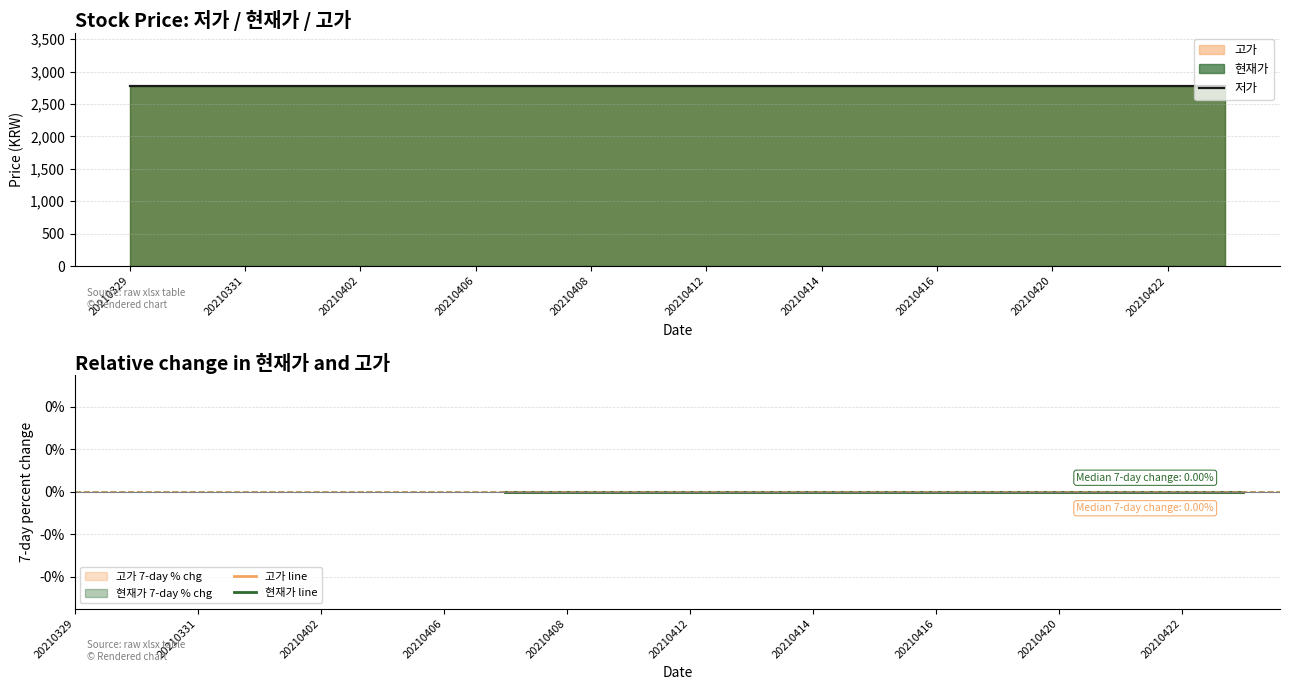

What is the total value across all series at 17?

2770.0